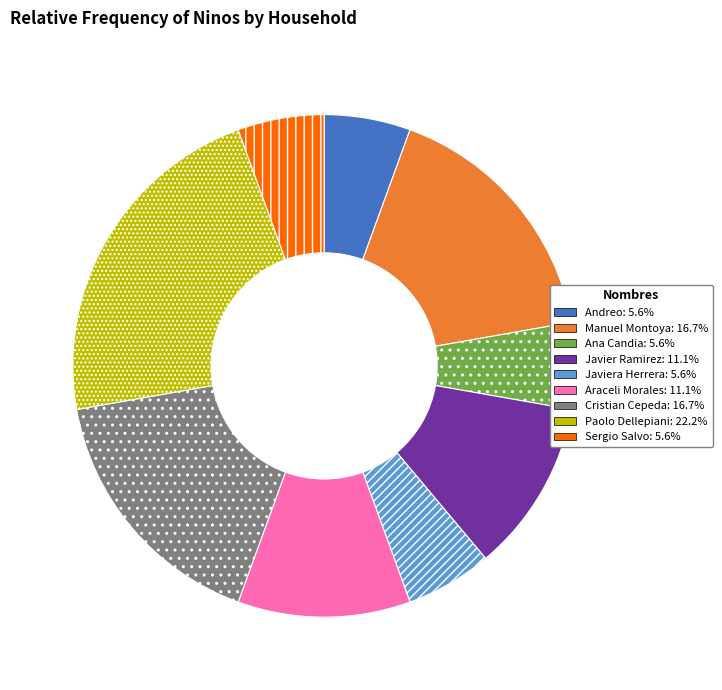

Is there any slice that represents more than half of the pie?

No